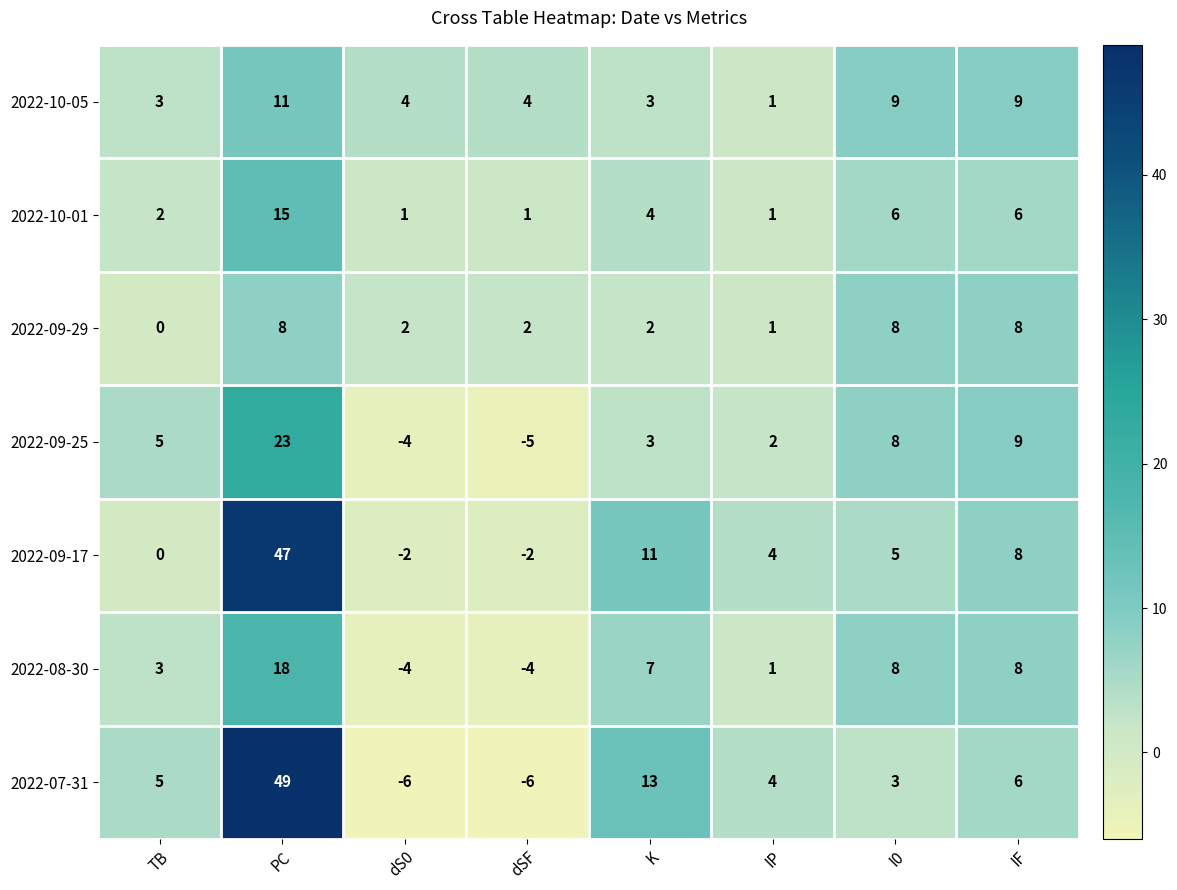

Where does the 2022-09-29 series first go above 2?

PC